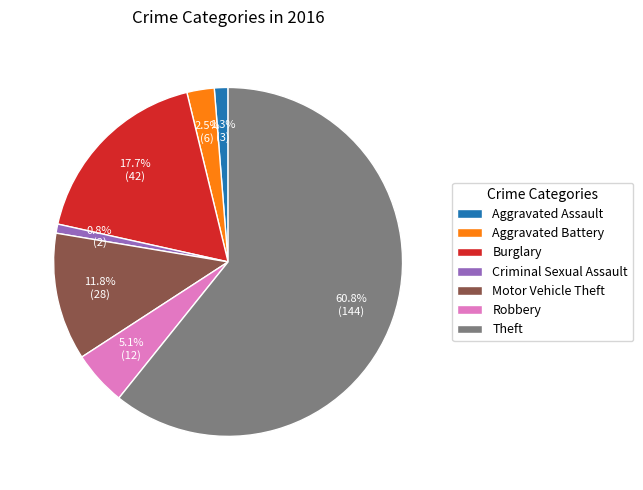

How much of the chart is everything except Aggravated Assault?

98.7%